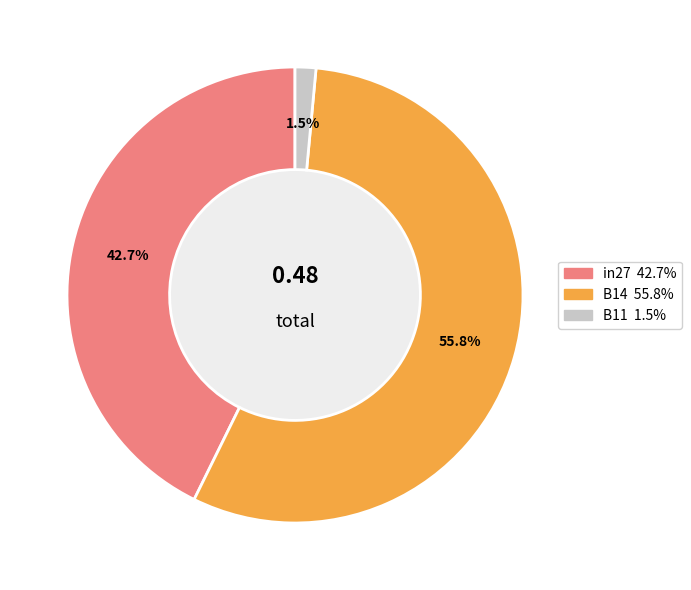

Is it true that in27 is 33% of the pie?

False